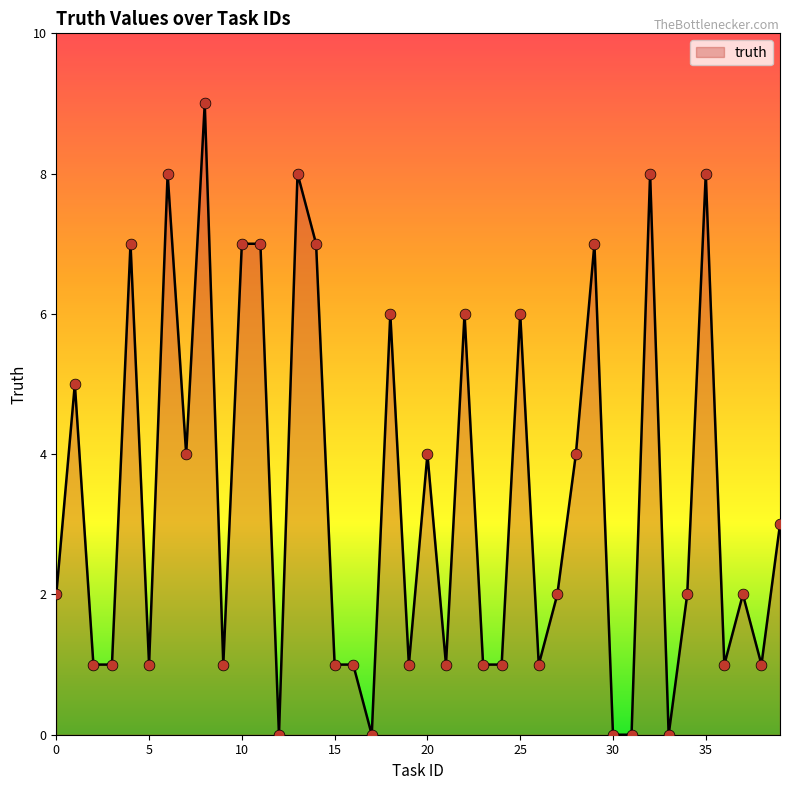

What is the difference between the maximum and minimum values?

9